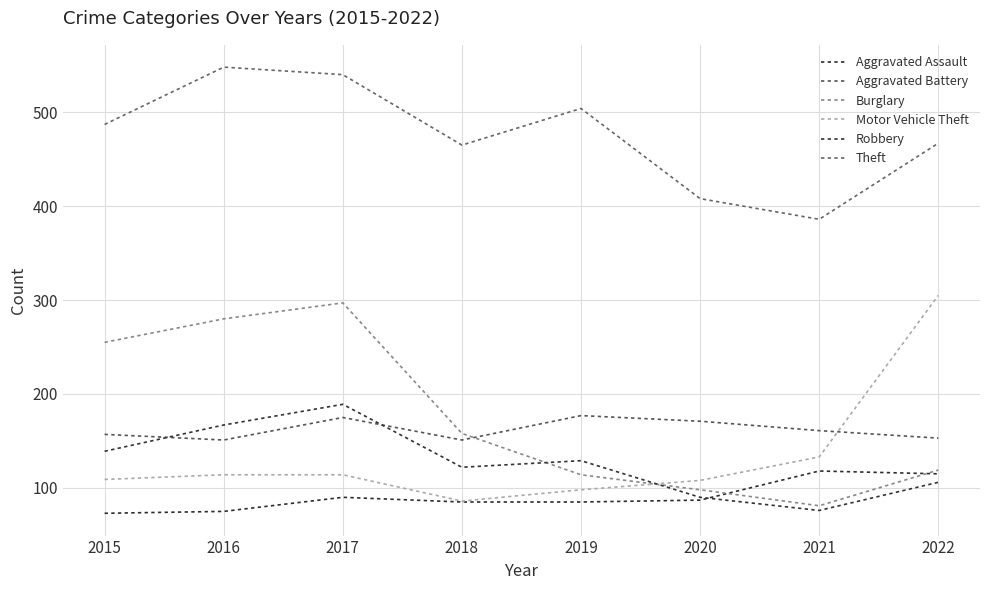

How many values in the Motor Vehicle Theft series are below 114?

4